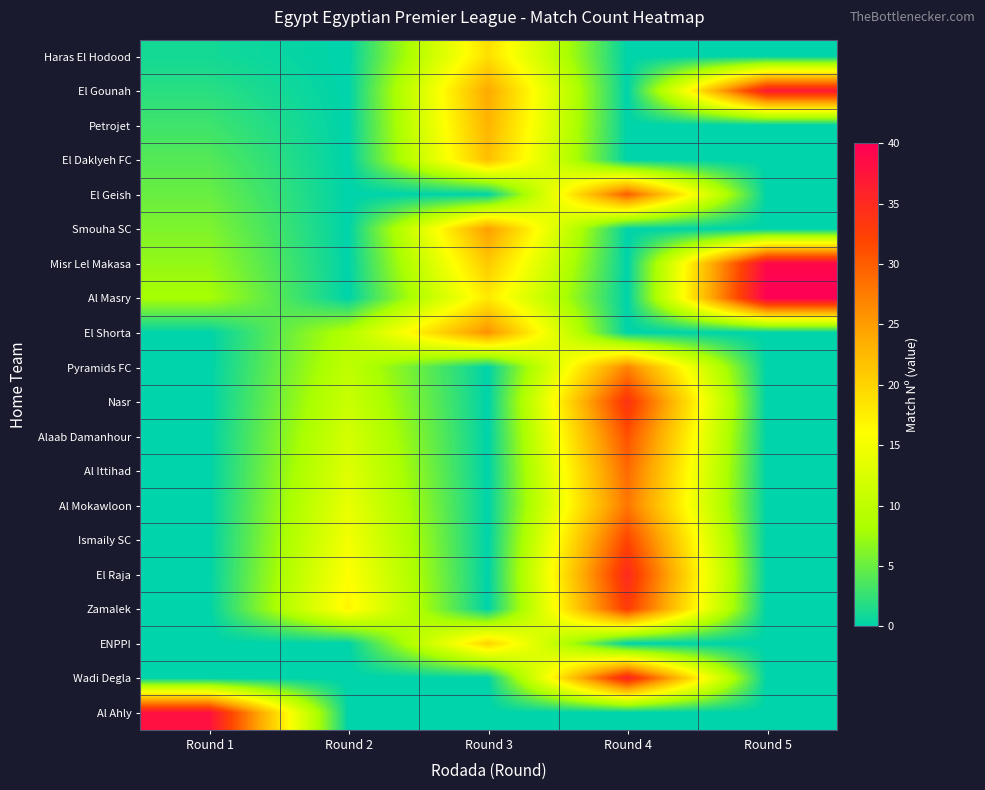

How many data points does each series have?

5